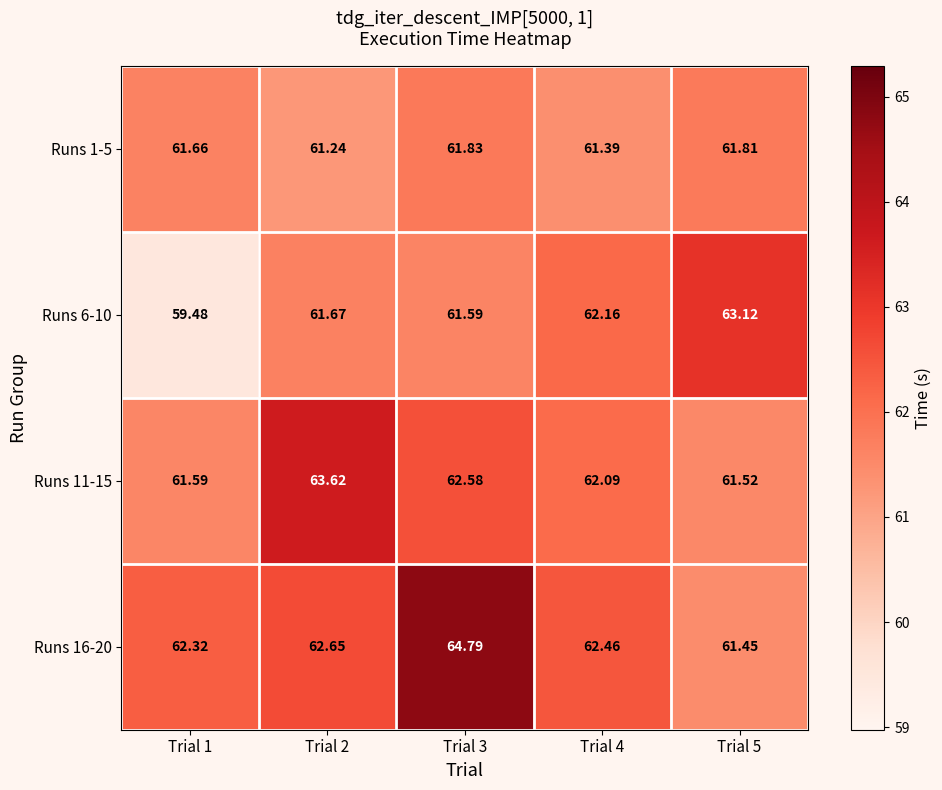

How many distinct data groups are displayed?

4